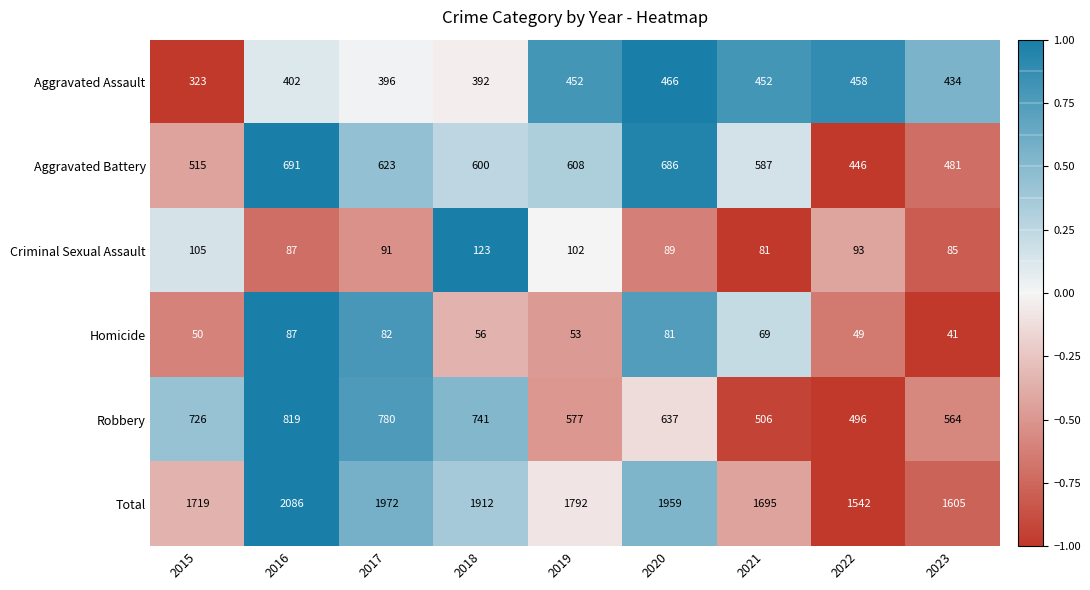

What is the average value of the Aggravated Assault series?

419